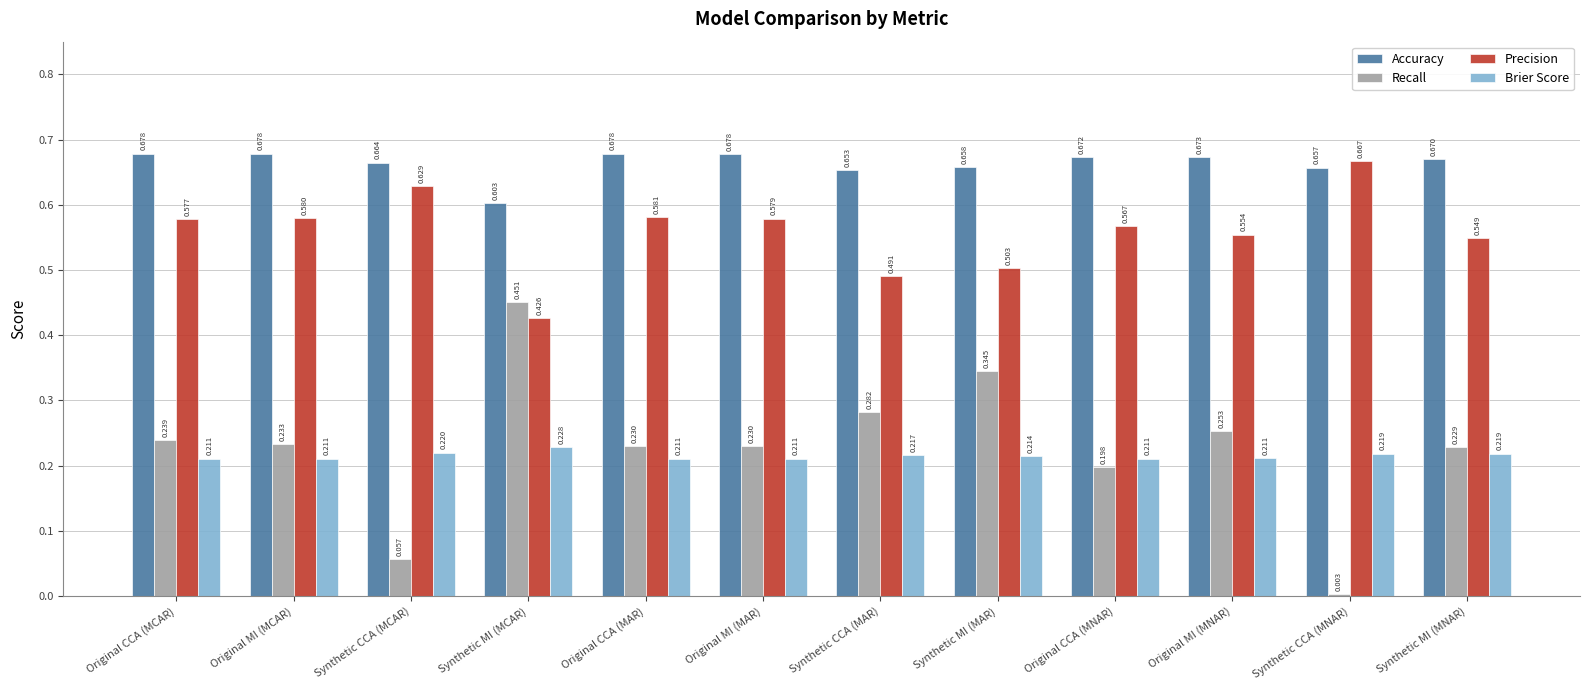

What is the label of the 6th bar from the right?

Synthetic CCA (MAR)